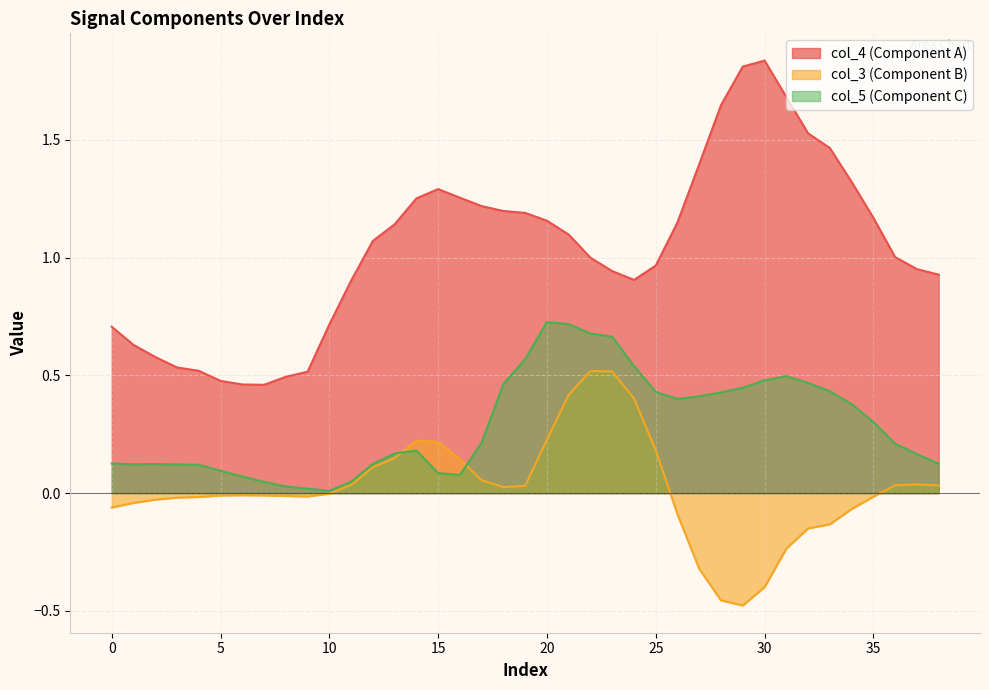

Count the number of data series in this chart.

3